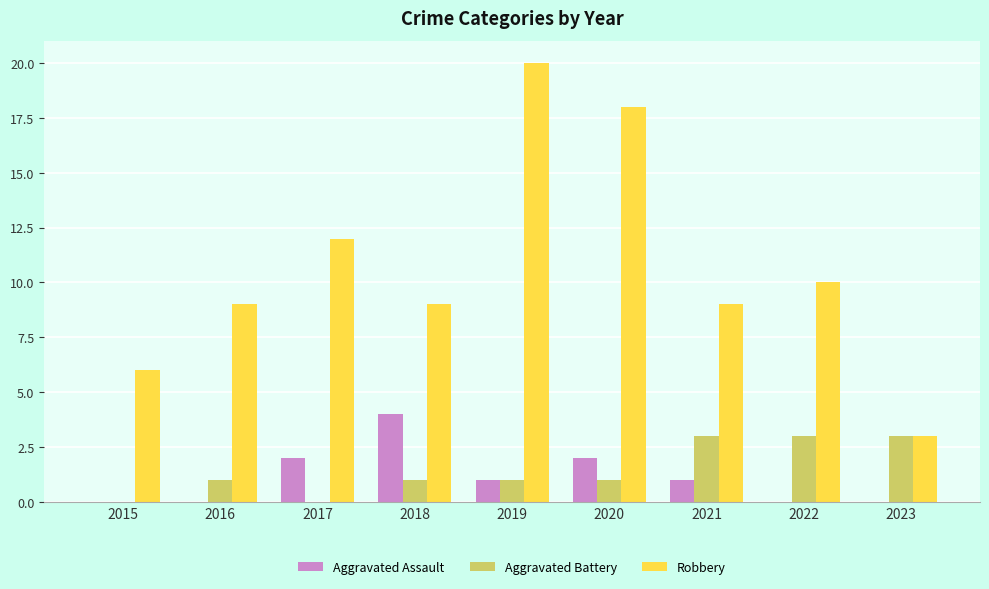

Which series has the largest range (max minus min)?

Robbery